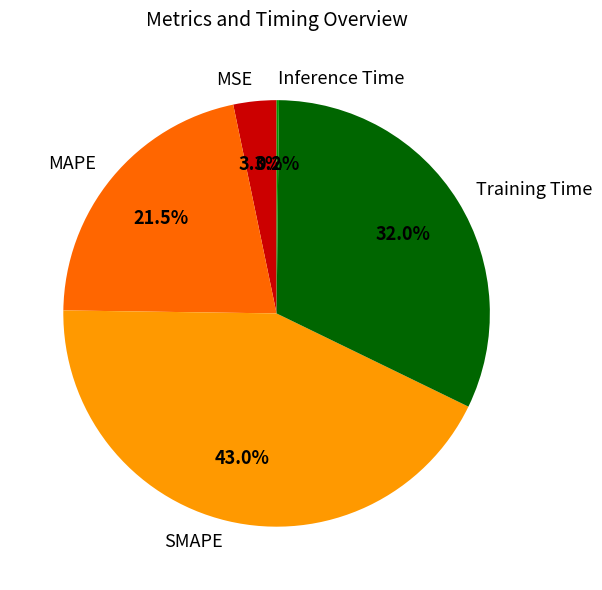

To the nearest percent, what is the difference between the largest and smallest slice percentages?

43%